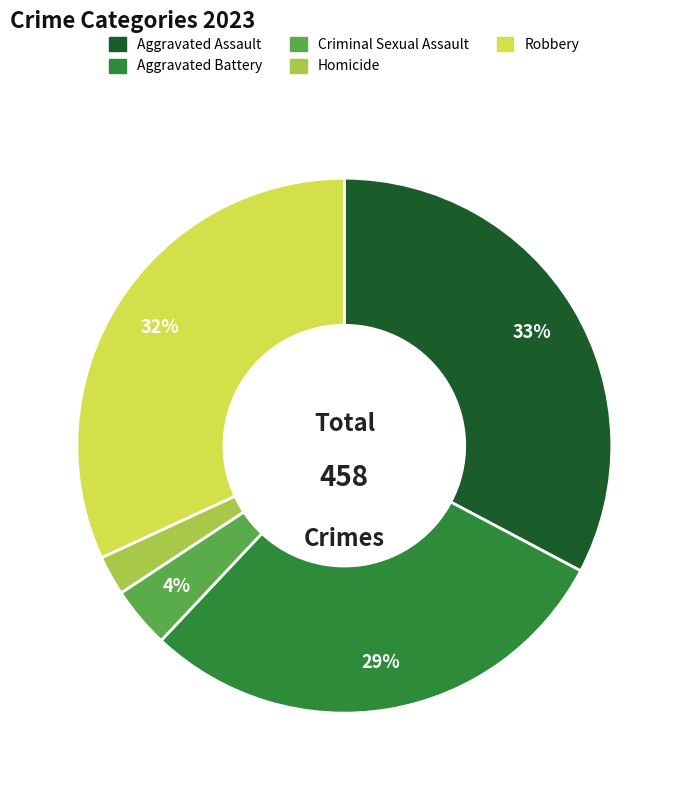

Is the sum of Aggravated Battery and Criminal Sexual Assault greater than half?

No